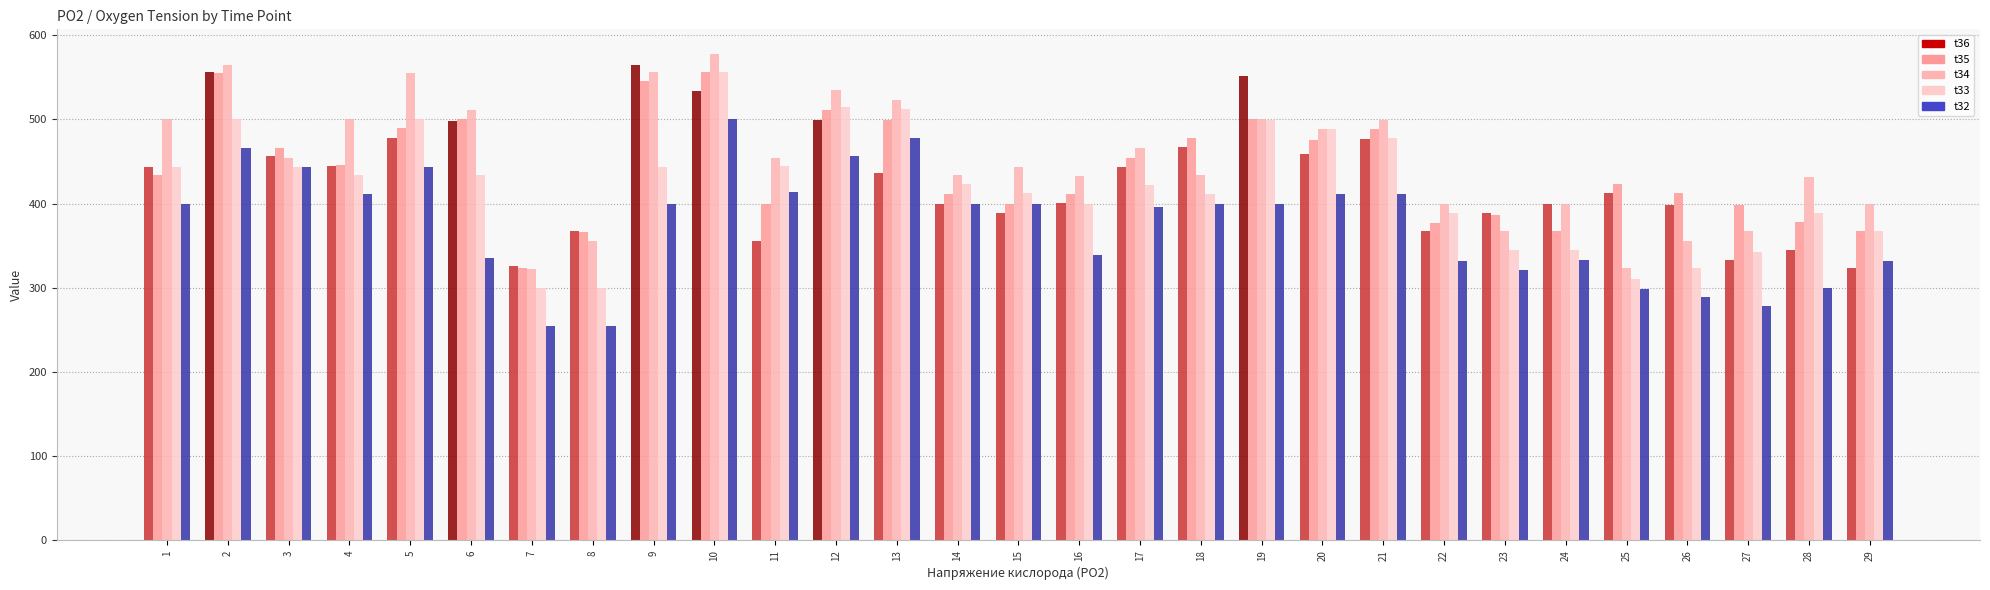

What is the lowest value of the t34 series?

322